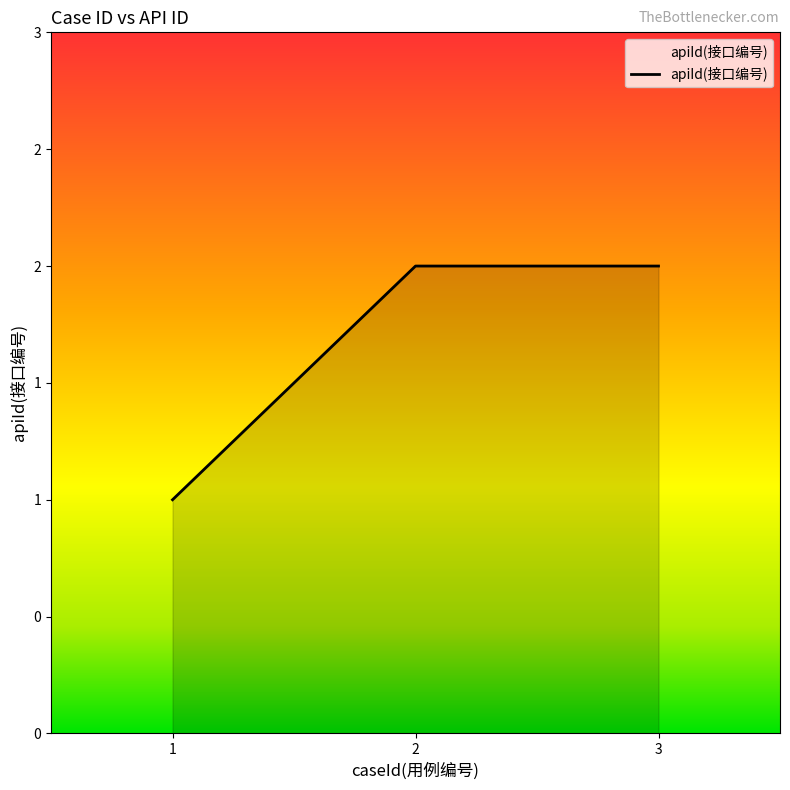

Does the chart have visible grid lines?

No